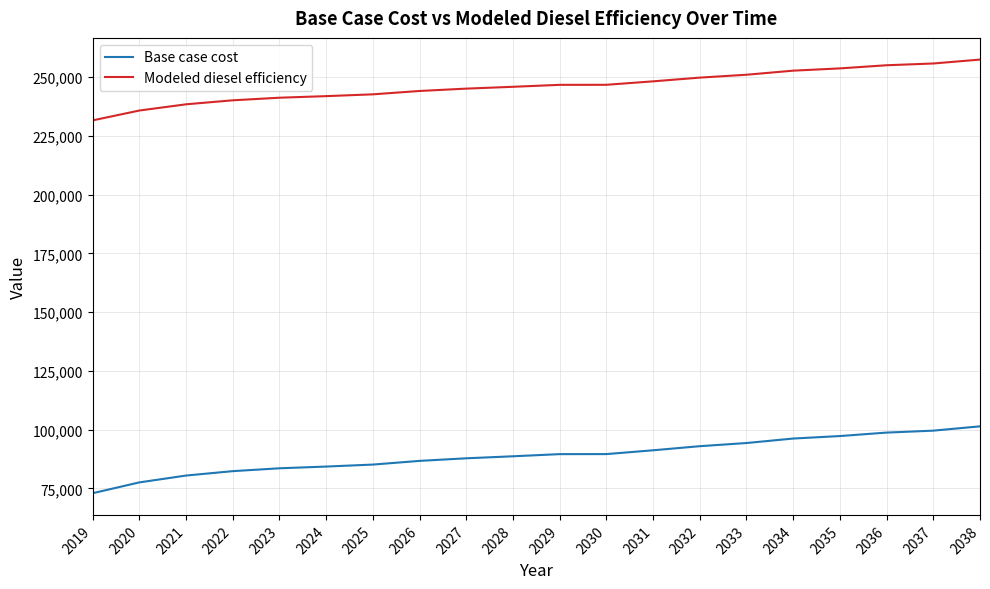

What is the sum of the Base case cost values at 2033 and 2021?

174825.5